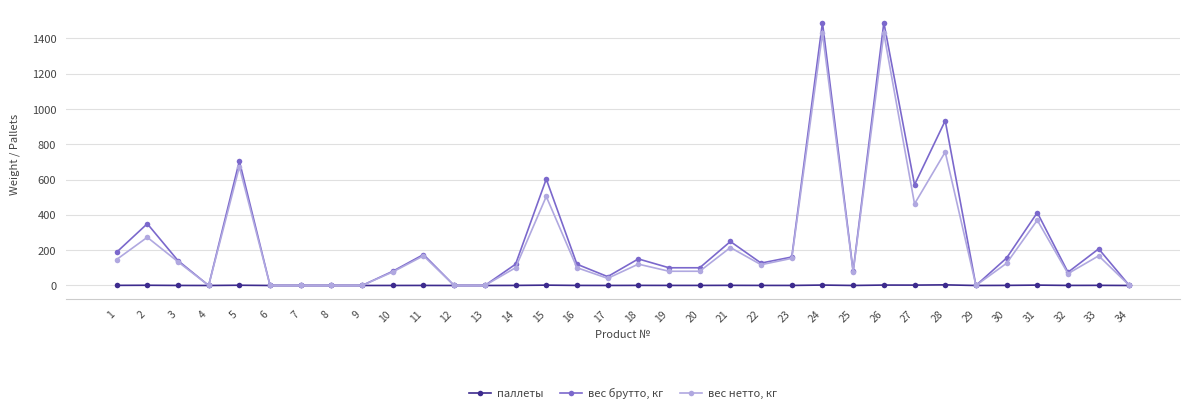

True or false: вес брутто, кг has more than 0 interior local peaks.

True